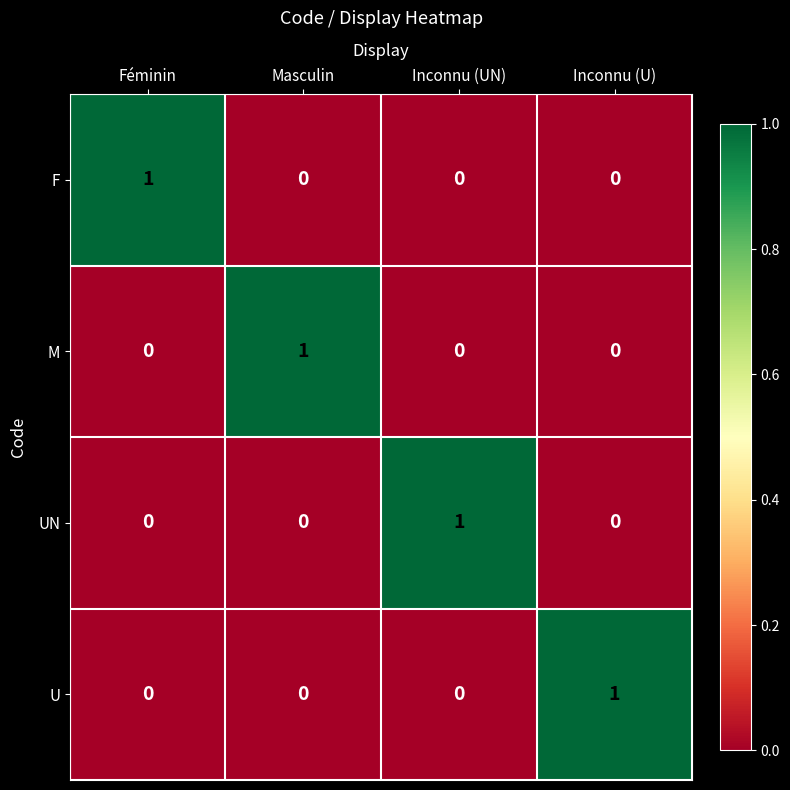

Count the UN values in the range 0 to 1.

4